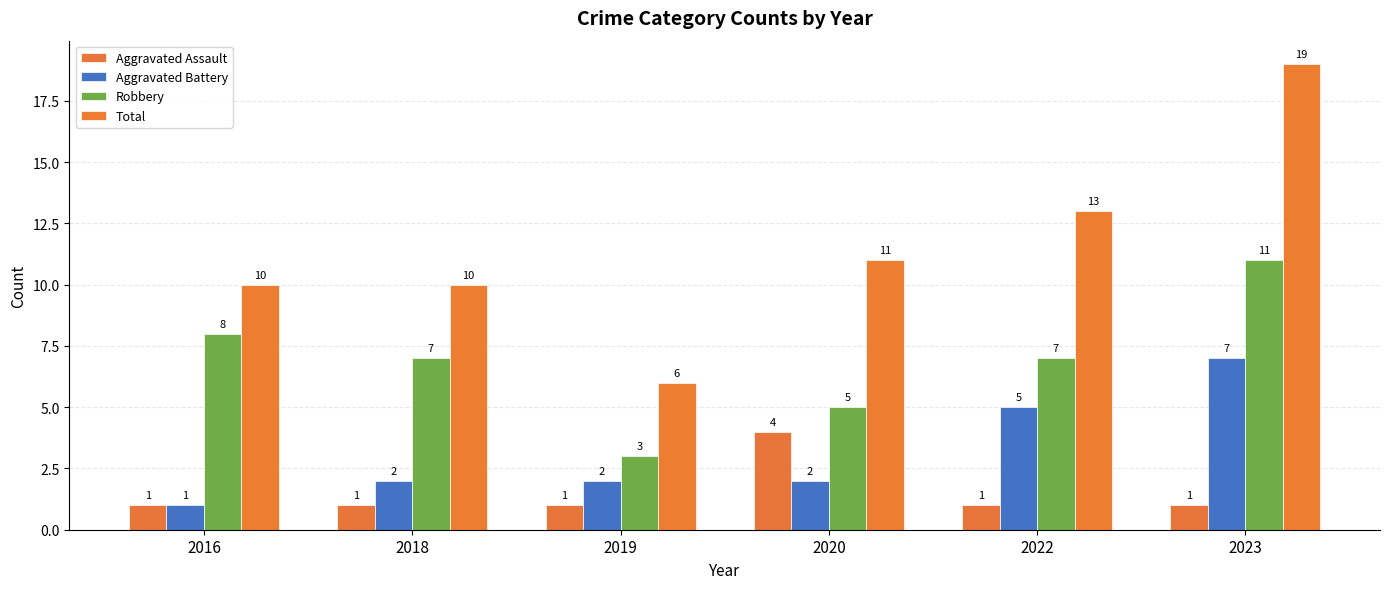

What is the difference between the maximum and second lowest values in the Aggravated Battery series?

5